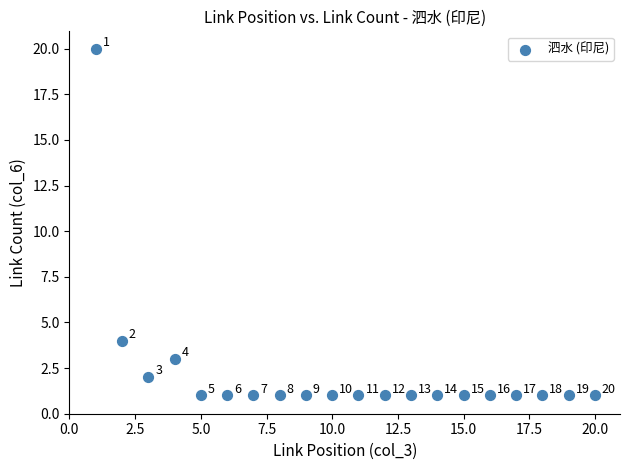

What is the range of Y values (max minus min)?

19